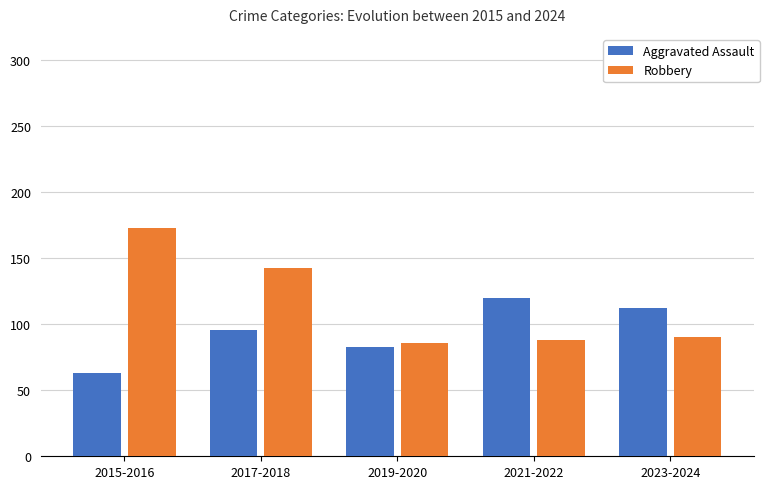

What is the label of the 1st bar from the left?

2015-2016